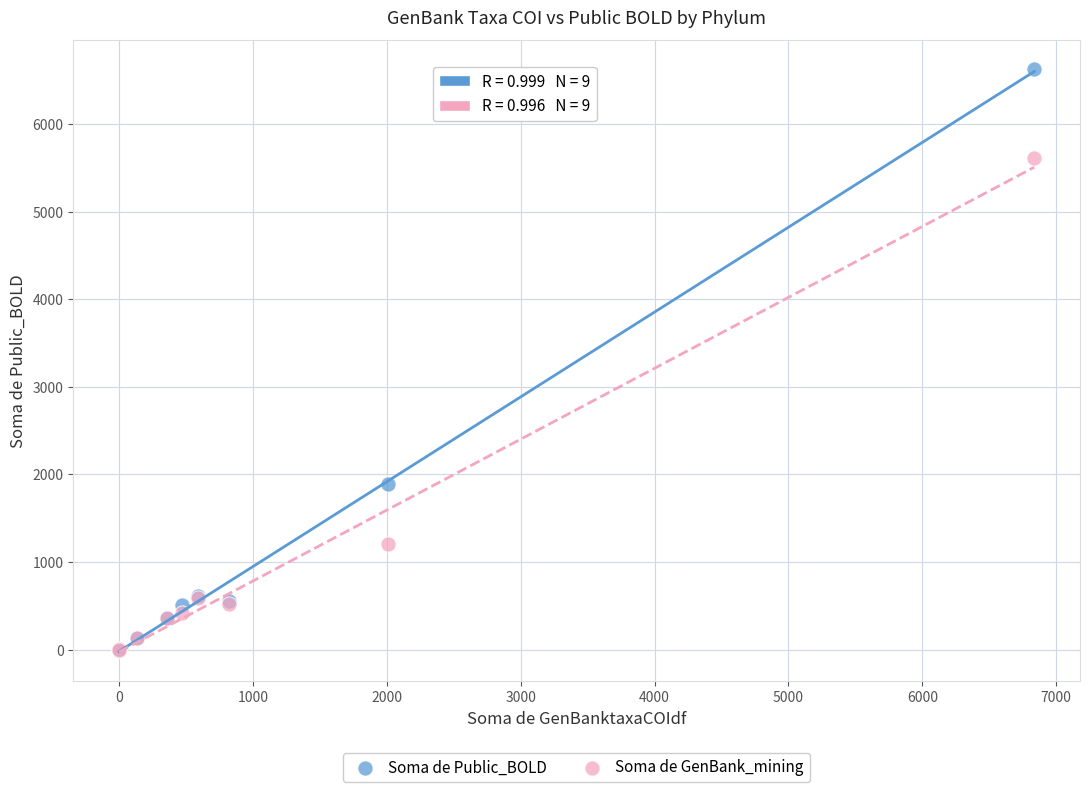

In the Soma de Public_BOLD series, what Y value is closest to 3313?

1891